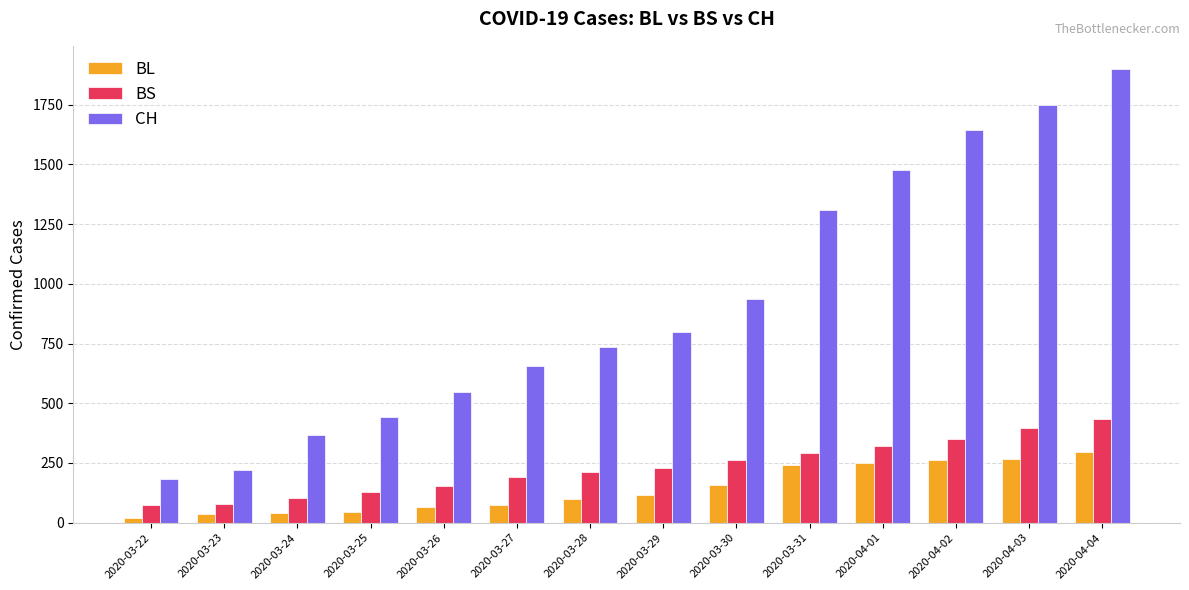

Is the value of BL at 2020-03-31 greater than the value of CH at 2020-03-22?

Yes